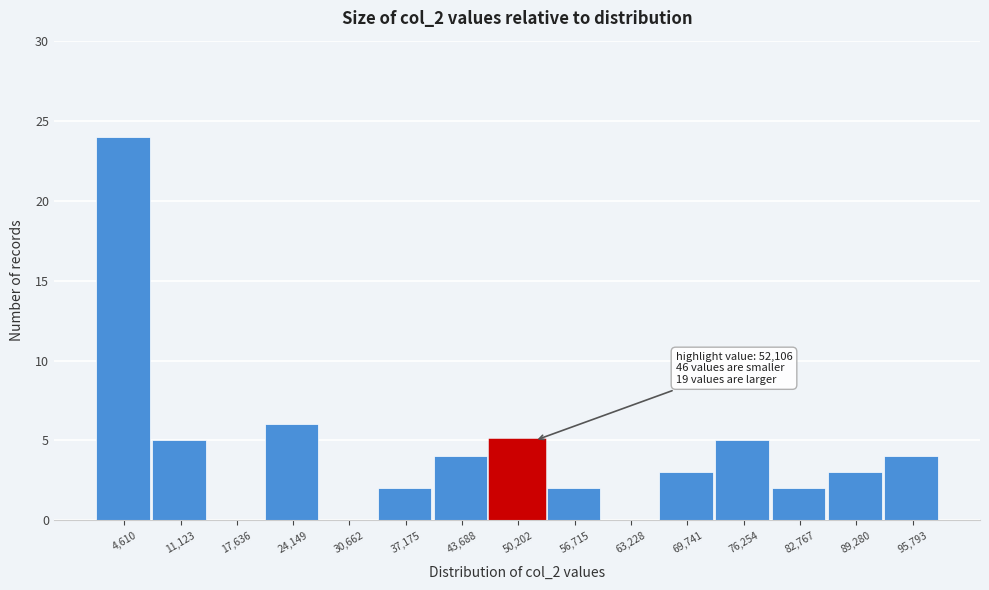

Over which range of the x-axis is the bar tallest?

1000 to 8000